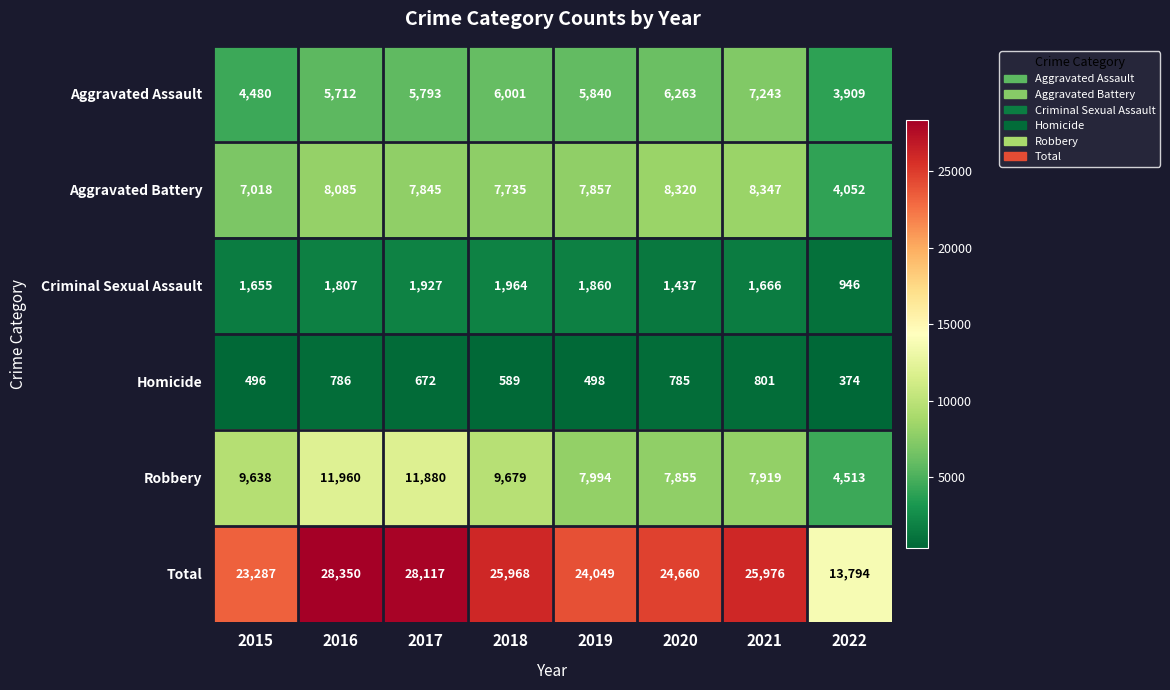

What is the spread (max minus min) of values at 2019?

23551